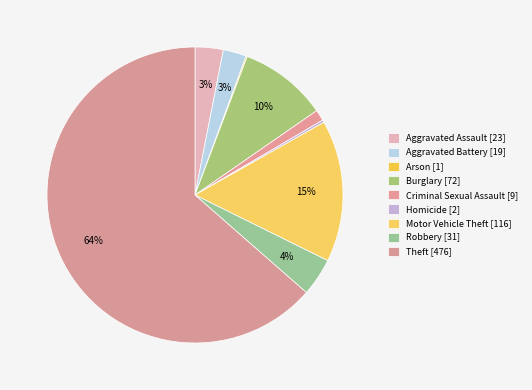

To the nearest percent, what portion does Aggravated Assault represent?

3%